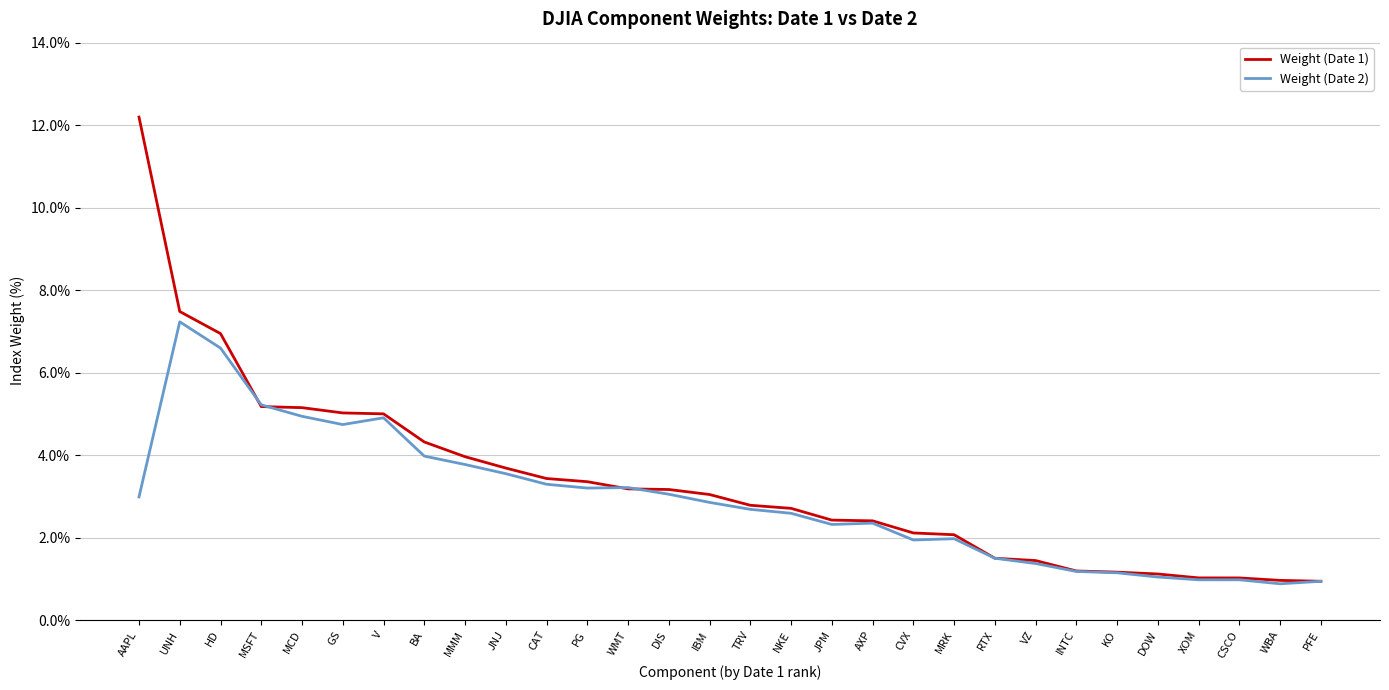

Which series changed the most between DIS and VZ?

Weight (Date 1)